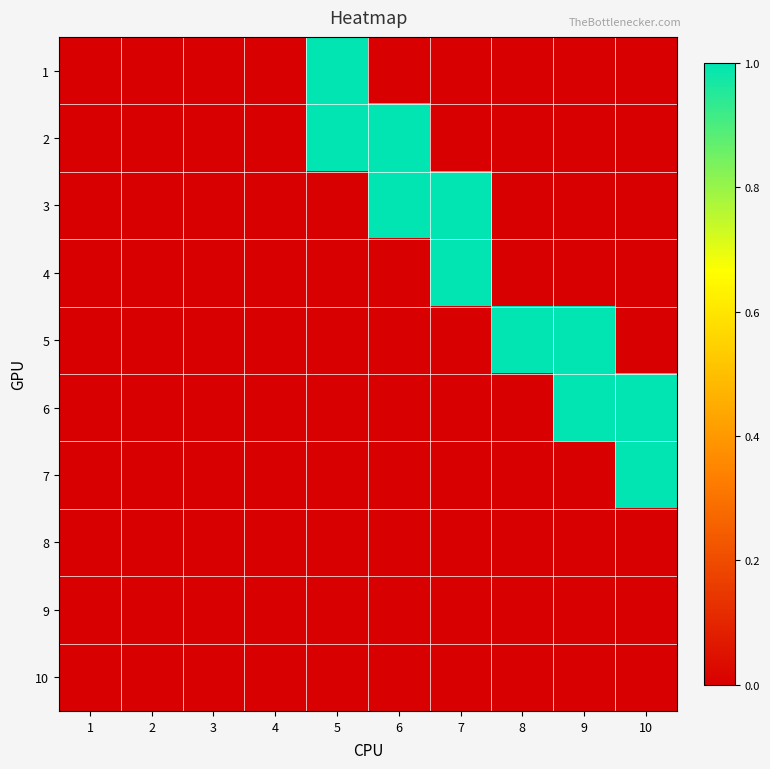

Reading left to right, list all the values displayed in this chart.

1: 1=0	2=0	3=0	4=0	5=1	6=0	7=0	8=0	9=0	10=0
2: 1=0	2=0	3=0	4=0	5=1	6=1	7=0	8=0	9=0	10=0
3: 1=0	2=0	3=0	4=0	5=0	6=1	7=1	8=0	9=0	10=0
4: 1=0	2=0	3=0	4=0	5=0	6=0	7=1	8=0	9=0	10=0
5: 1=0	2=0	3=0	4=0	5=0	6=0	7=0	8=1	9=1	10=0
6: 1=0	2=0	3=0	4=0	5=0	6=0	7=0	8=0	9=1	10=1
7: 1=0	2=0	3=0	4=0	5=0	6=0	7=0	8=0	9=0	10=1
8: 1=0	2=0	3=0	4=0	5=0	6=0	7=0	8=0	9=0	10=0
9: 1=0	2=0	3=0	4=0	5=0	6=0	7=0	8=0	9=0	10=0
10: 1=0	2=0	3=0	4=0	5=0	6=0	7=0	8=0	9=0	10=0